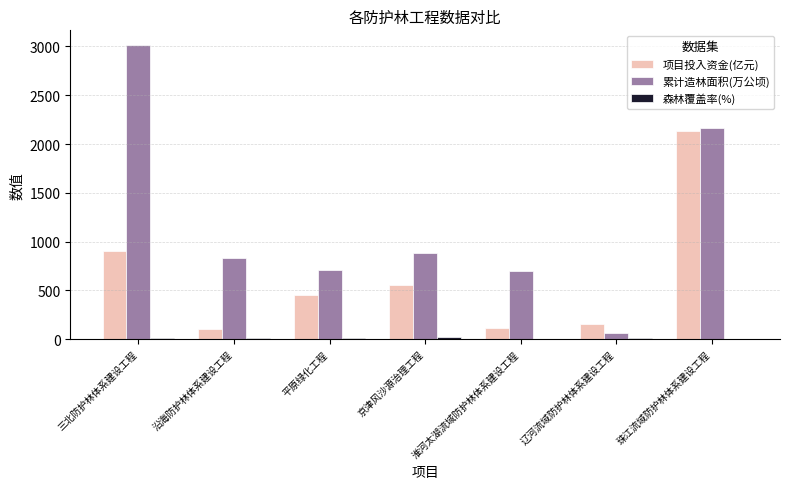

Are the bars grouped side by side (vs. stacked)?

Yes